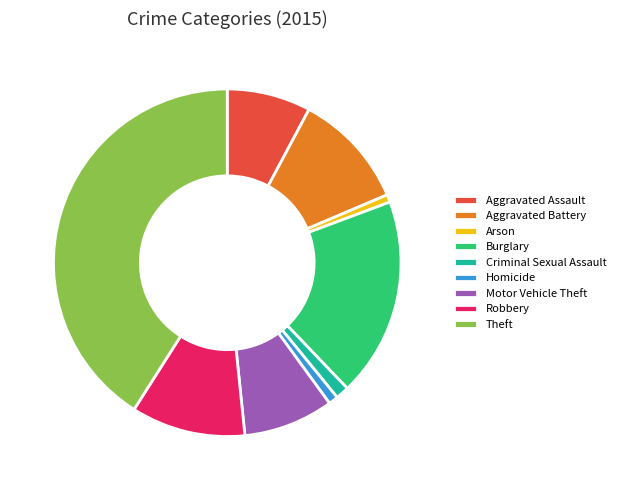

Is there any slice that represents more than half of the pie?

No